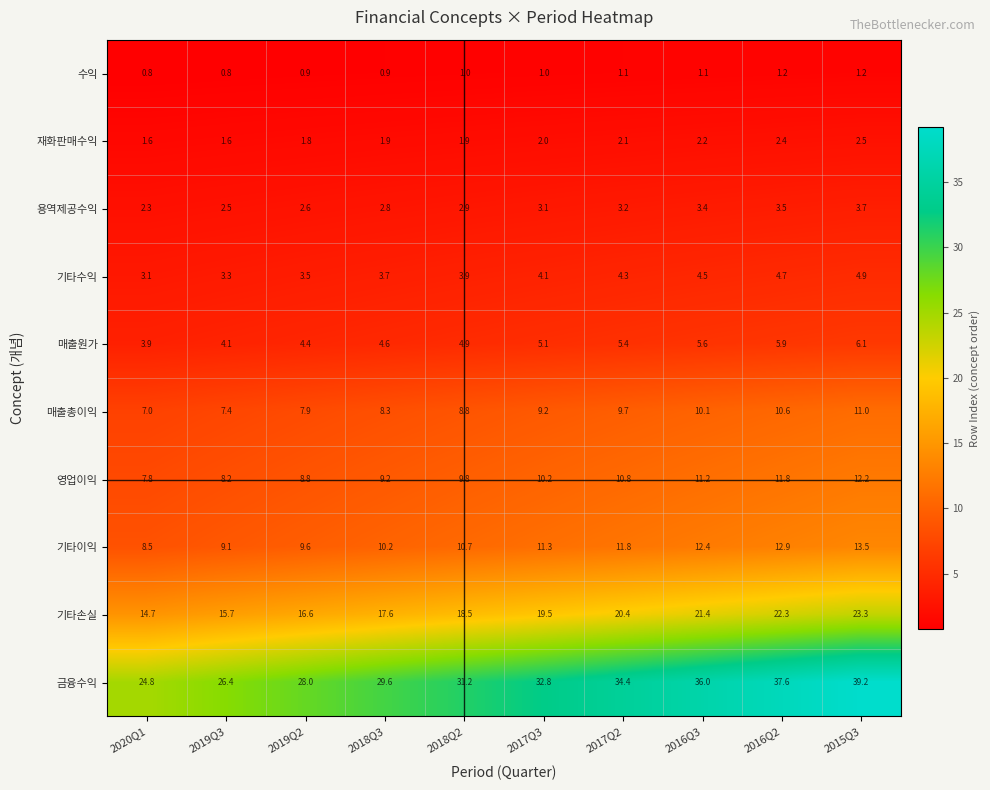

Is it true that 영업이익 equals 12.8 at 2019Q2?

False